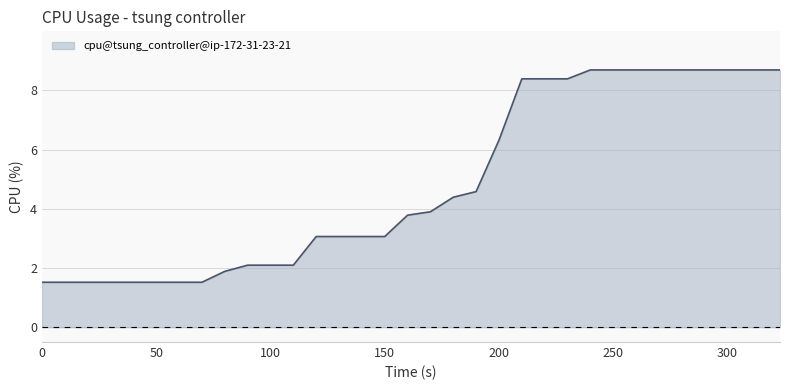

What is the difference between the maximum and minimum values?

7.2